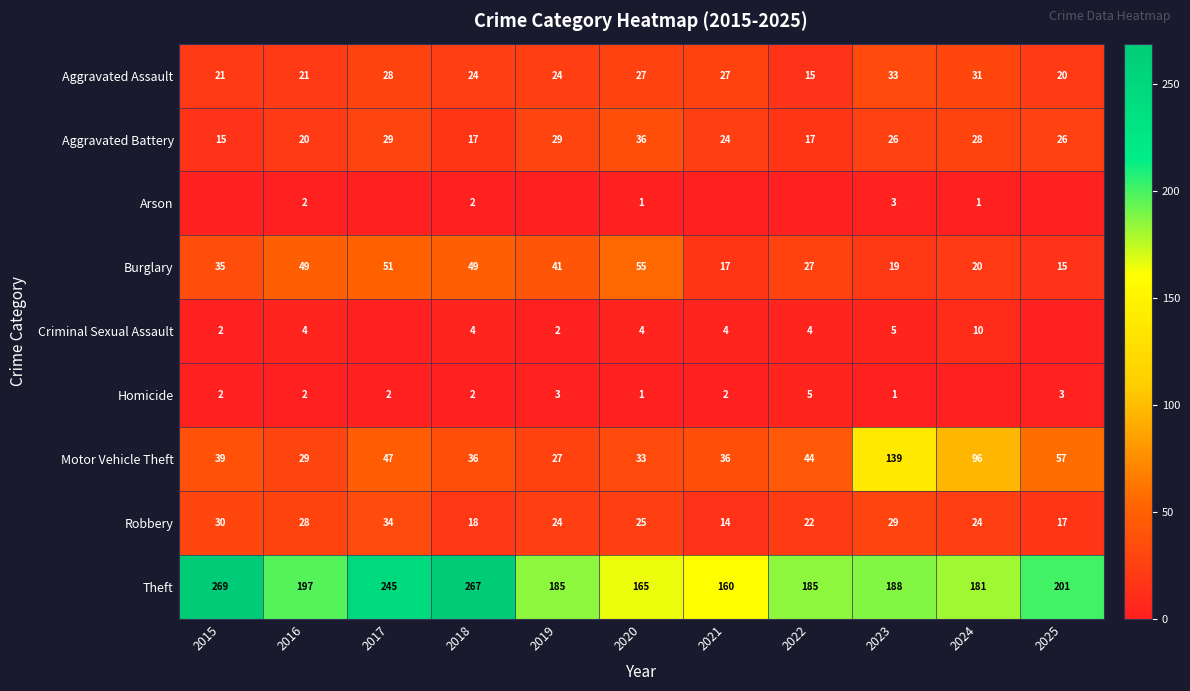

How many data points in Burglary are less than 35?

5